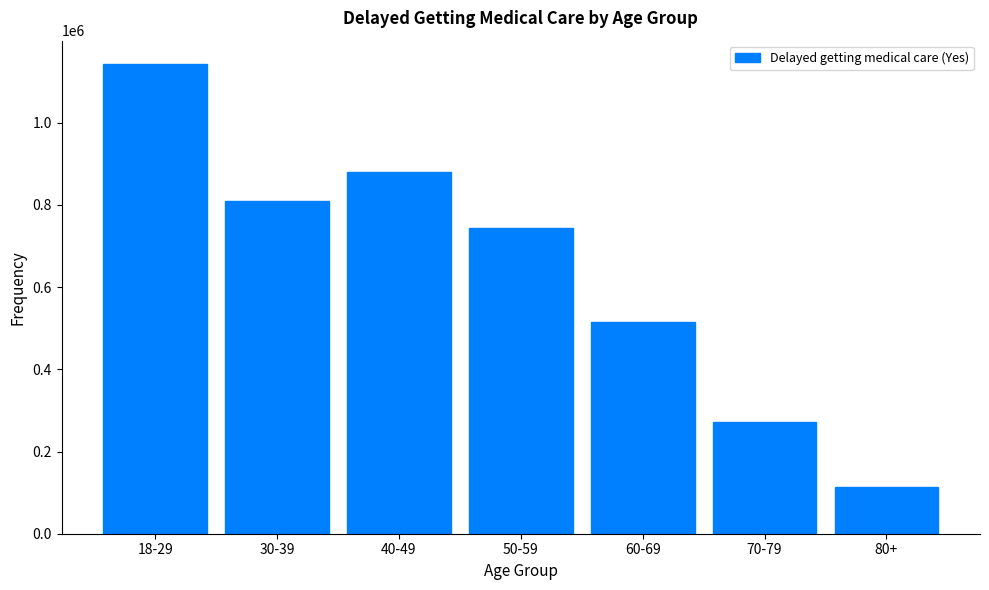

Reading left to right, extract all data points from this chart.

18-29=1142625	30-39=808617	40-49=879264	50-59=743265	60-69=514419	70-79=272880	80+=113315